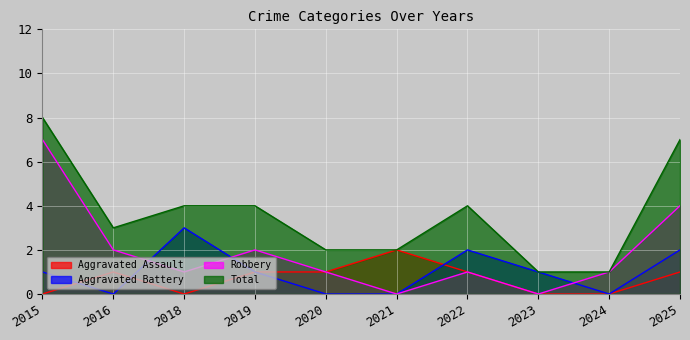

Reading right to left, transcribe all the data shown in this chart.

Aggravated Assault: 1	0	0	1	2	1	1	0	1	0
Aggravated Battery: 2	0	1	2	0	0	1	3	0	1
Robbery: 4	1	0	1	0	1	2	1	2	7
Total: 7	1	1	4	2	2	4	4	3	8